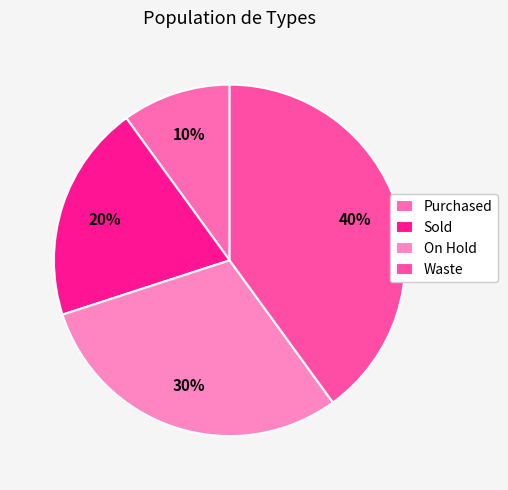

How many segments does this pie chart have?

4